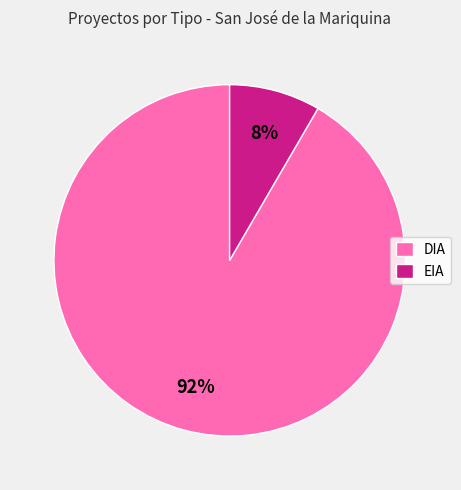

Which has a higher value, EIA or DIA?

DIA